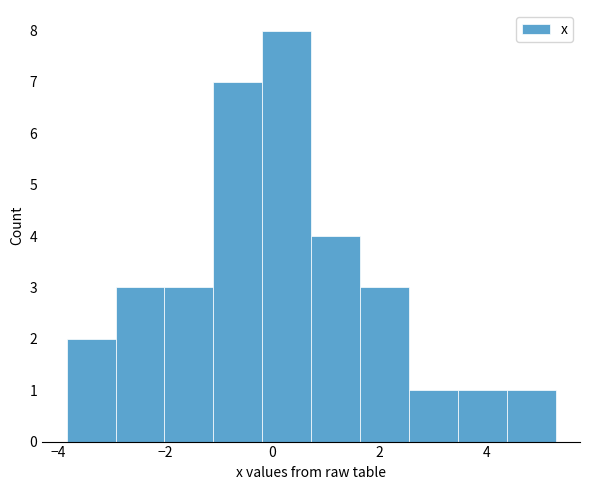

Over which range of the x-axis is the bar tallest?

-0.2 to 0.8